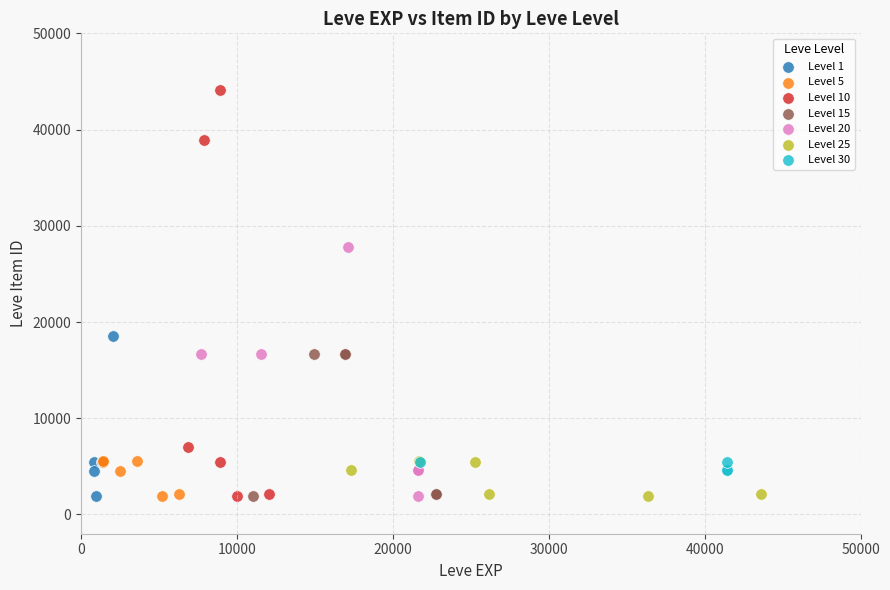

Which series has the largest Y range (max minus min)?

Level 10